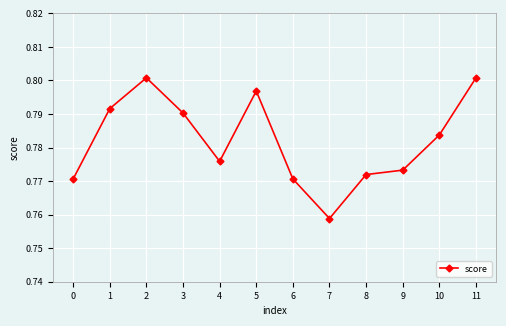

Where is the data nearest to the value 0?

7